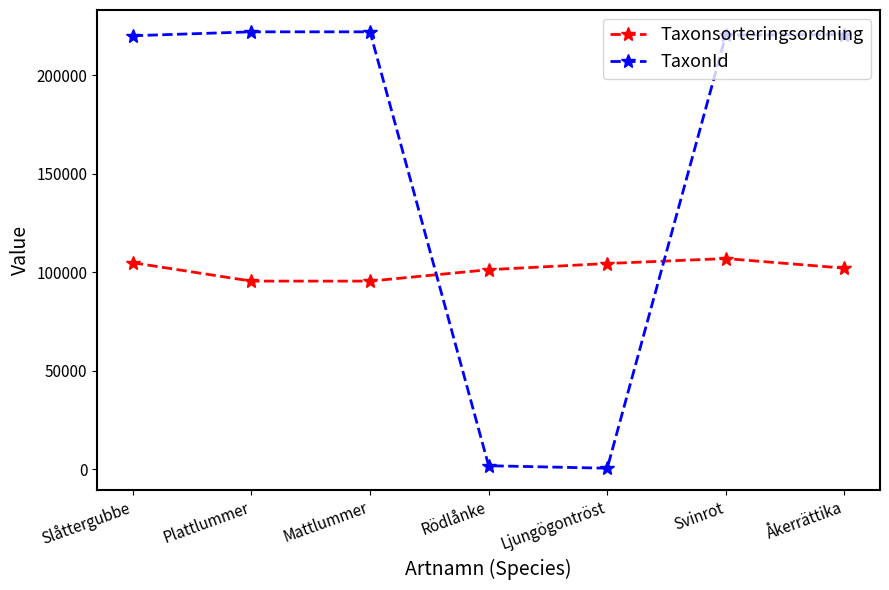

What is the label of the 2nd point from the right?

Svinrot